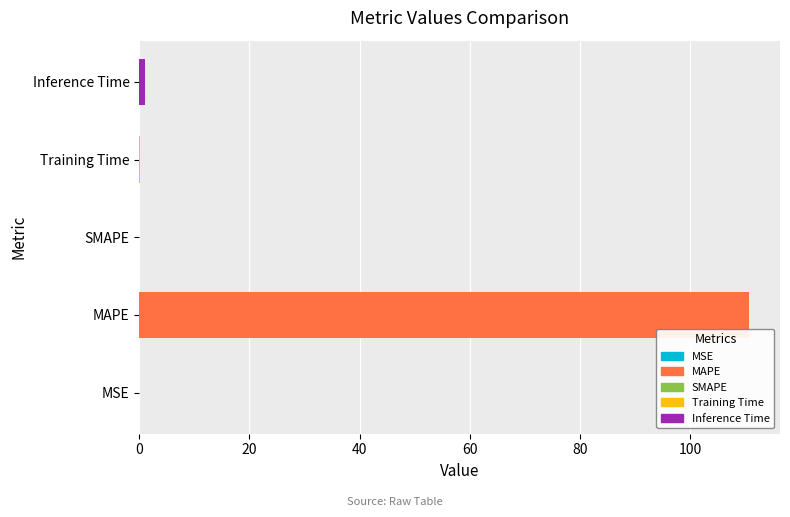

What is the difference between the second highest and second lowest values?

1.0